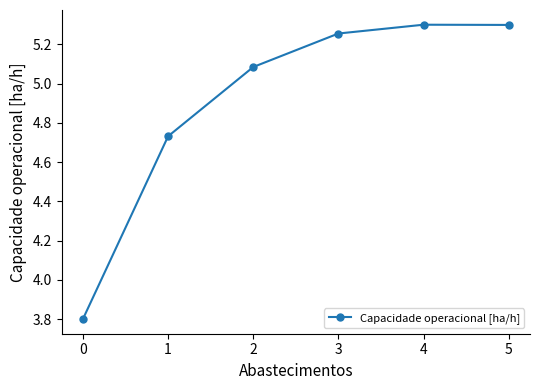

What is the smallest value displayed?

3.8